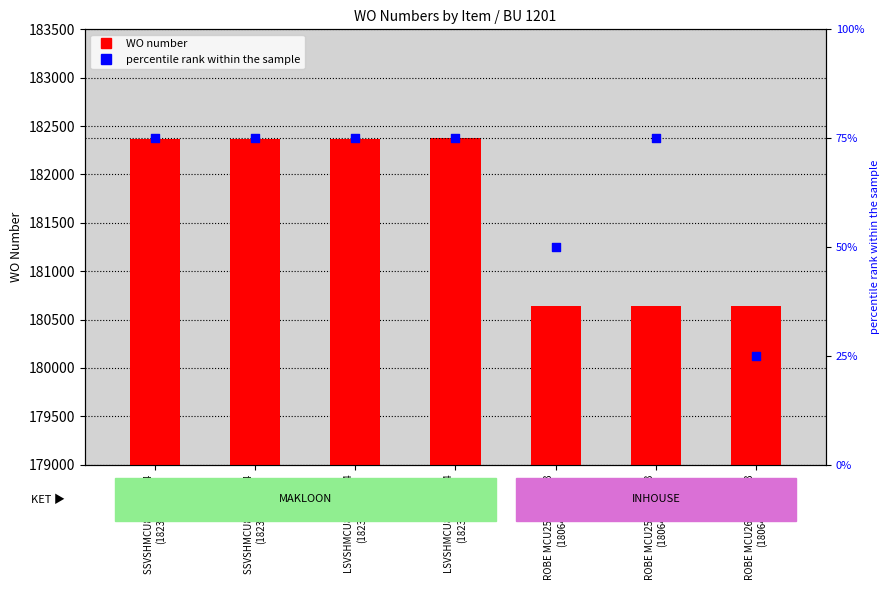

Is the value of percentile rank at SSVSHMCU8408 SN24
(182370) greater than the value of WO number at SSVSHMCU8408 SN24
(182369)?

No